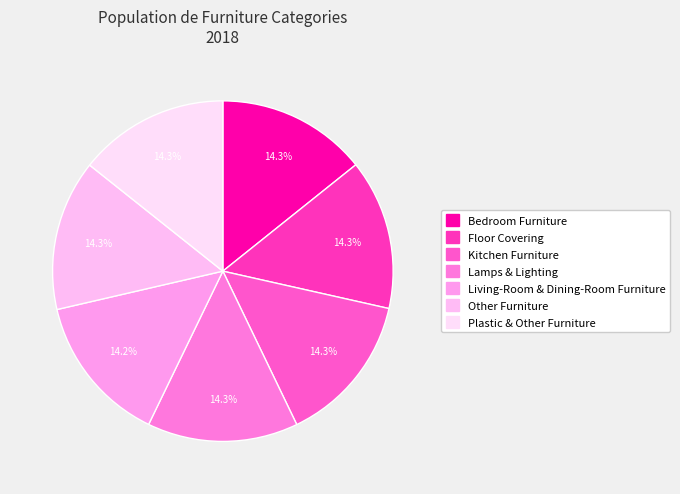

Is it true that Lamps & Lighting is 14% of the pie?

True